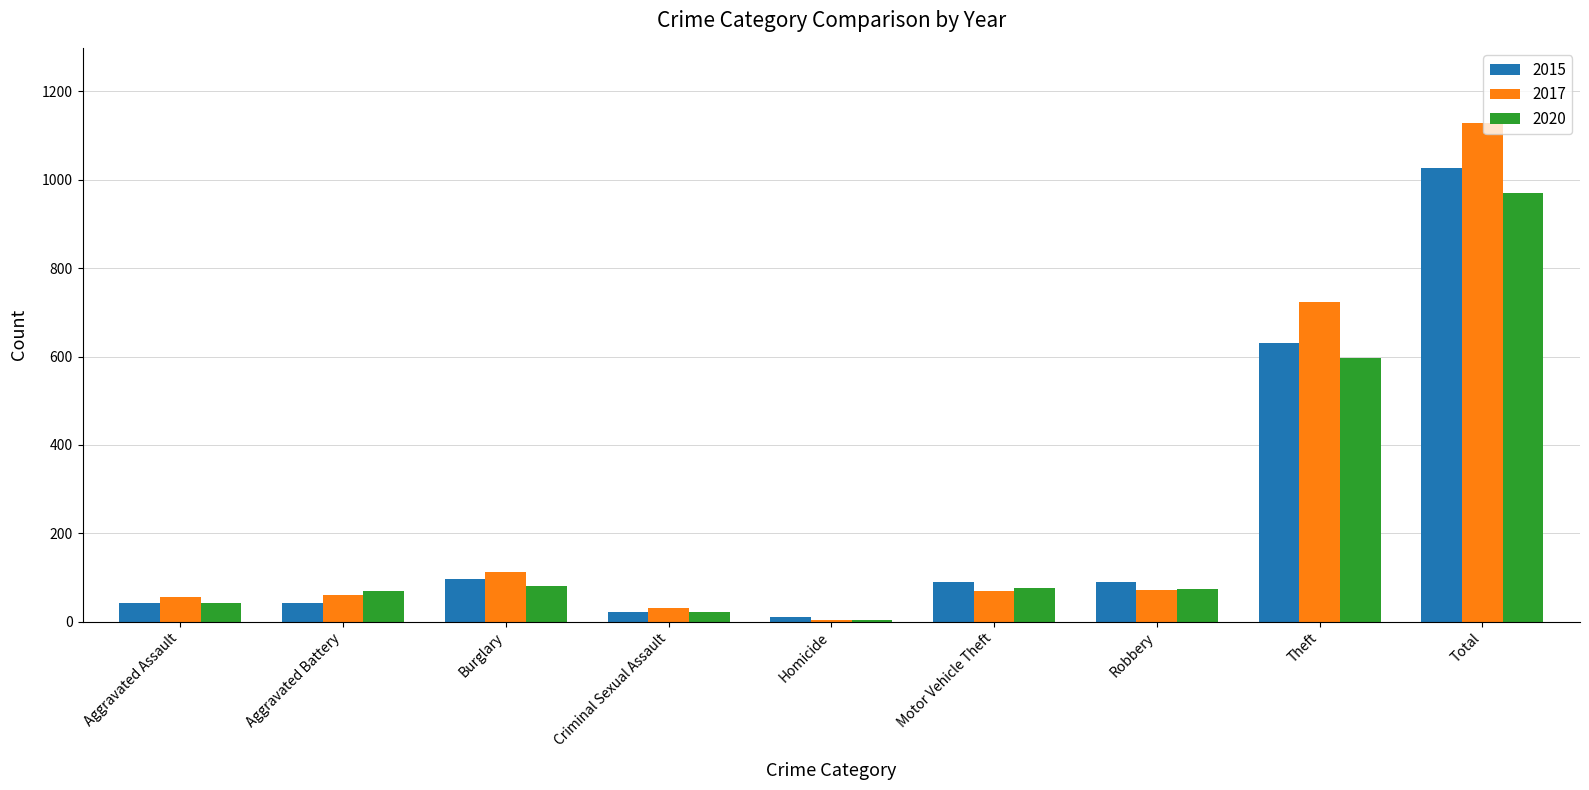

How many groups of bars are there?

9